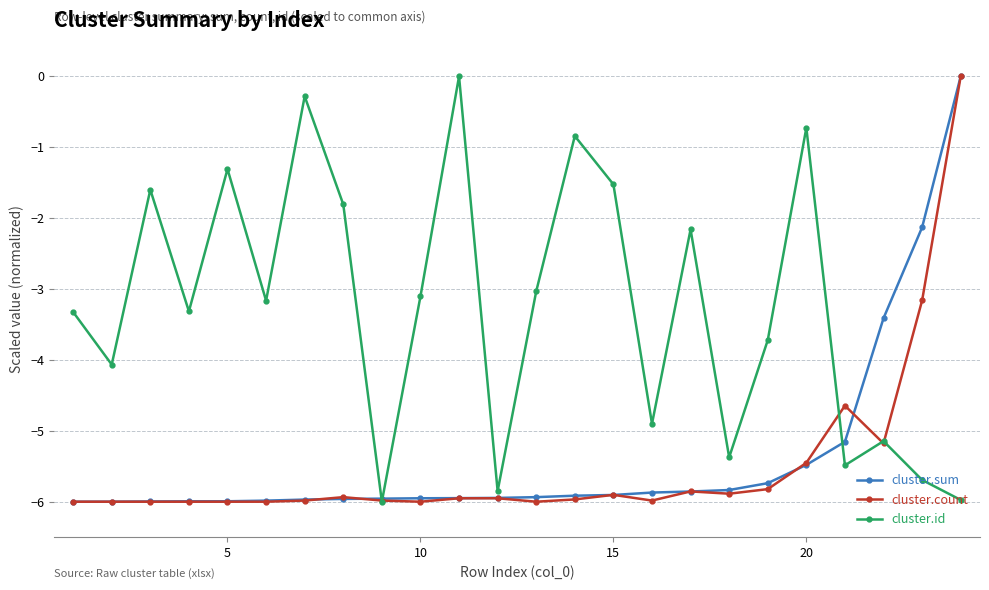

In cluster.id, how many points are lower than both neighbors (excluding endpoints)?

8